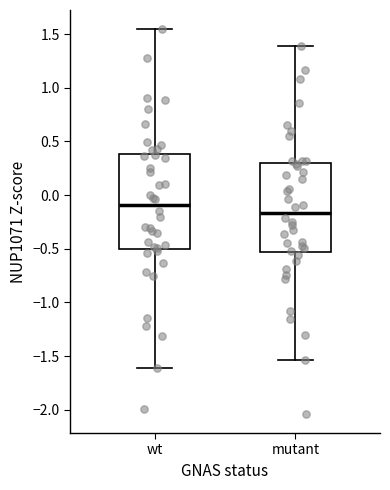

Reading left to right, transcribe this box plot: for each box, give where its median line is, the range the box spans, and where its two whiskers end, as read against the y-axis. The values are not printed on the chart, so give them approximately, as read against the axis.

wt: median -0.10, box -0.50 to 0.40, whiskers -1.60 to 1.55
mutant: median -0.15, box -0.55 to 0.30, whiskers -1.55 to 1.40